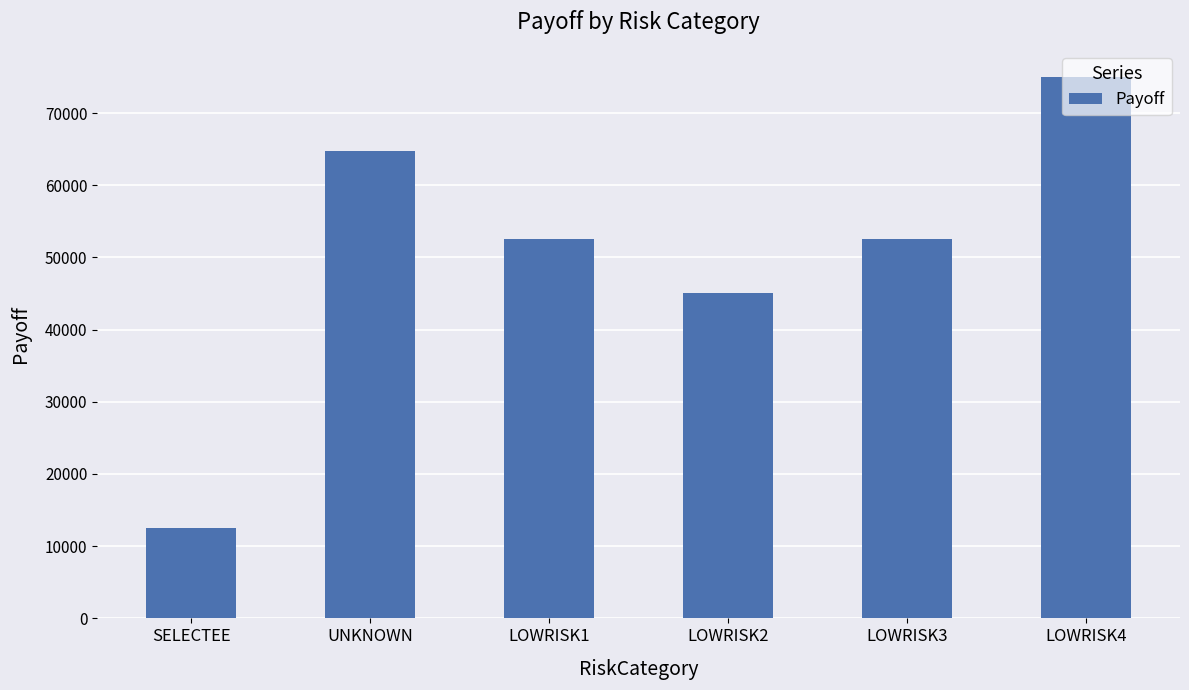

How many values are below 52500?

3